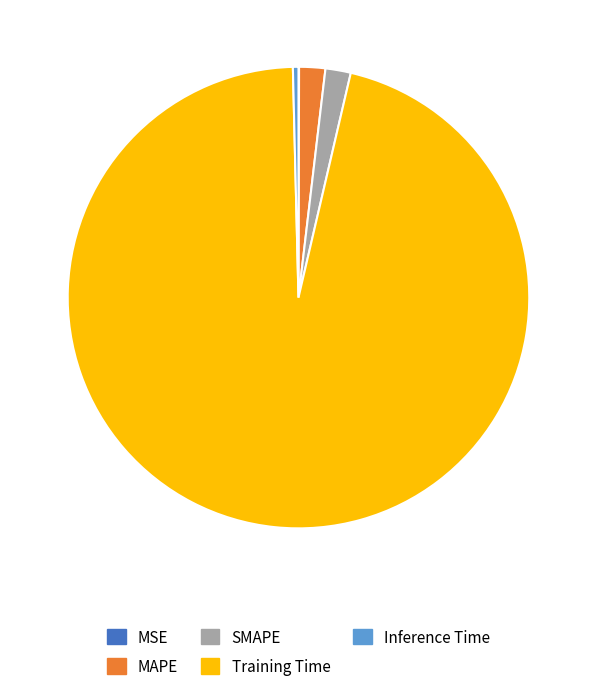

Which slice is the largest?

Training Time